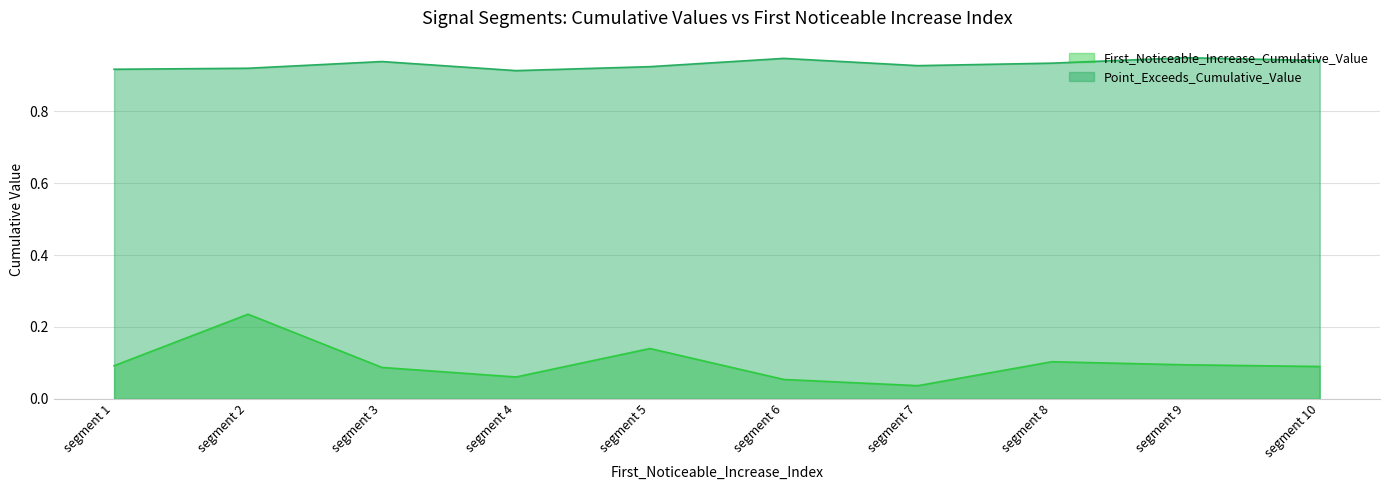

What is the value of the Point_Exceeds_Cumulative_Value point at the 5th from the left?

0.9